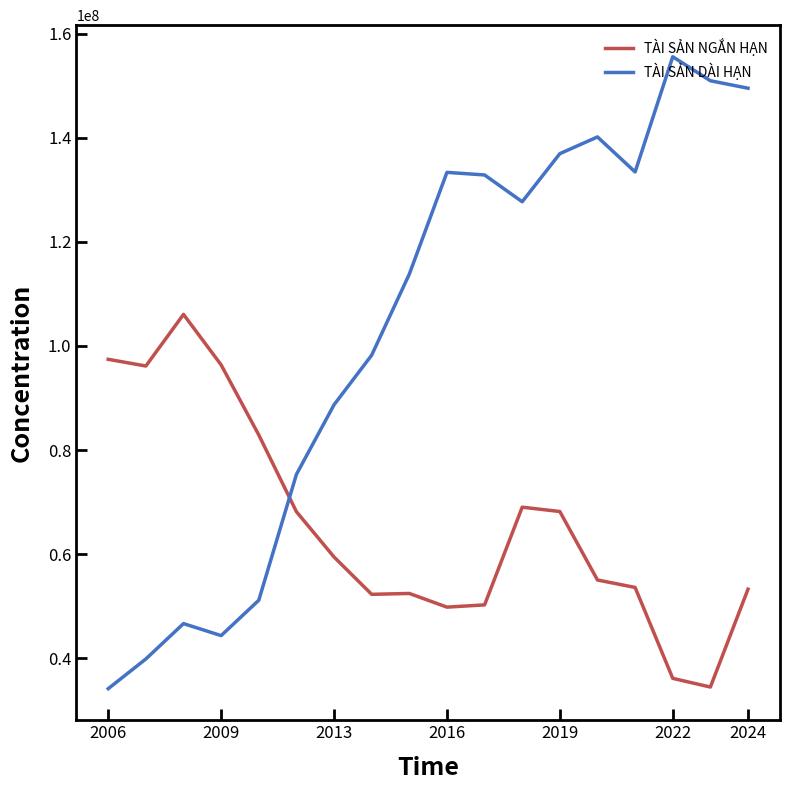

Which series ends up on top after the final intersection of TÀI SẢN DÀI HẠN and TÀI SẢN NGẮN HẠN?

TÀI SẢN DÀI HẠN